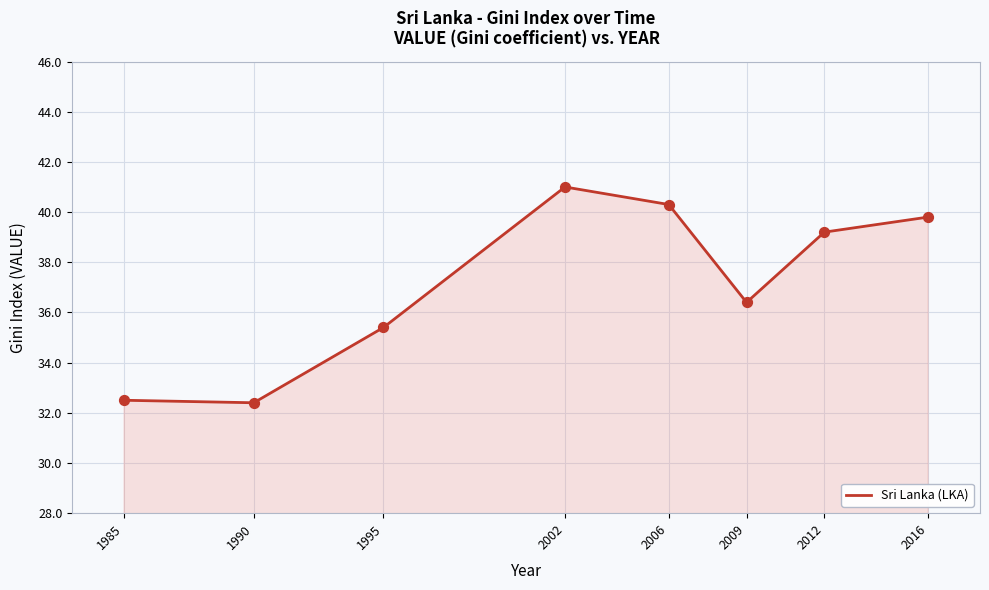

What is the change in value from 2009 to 2012?

+2.8